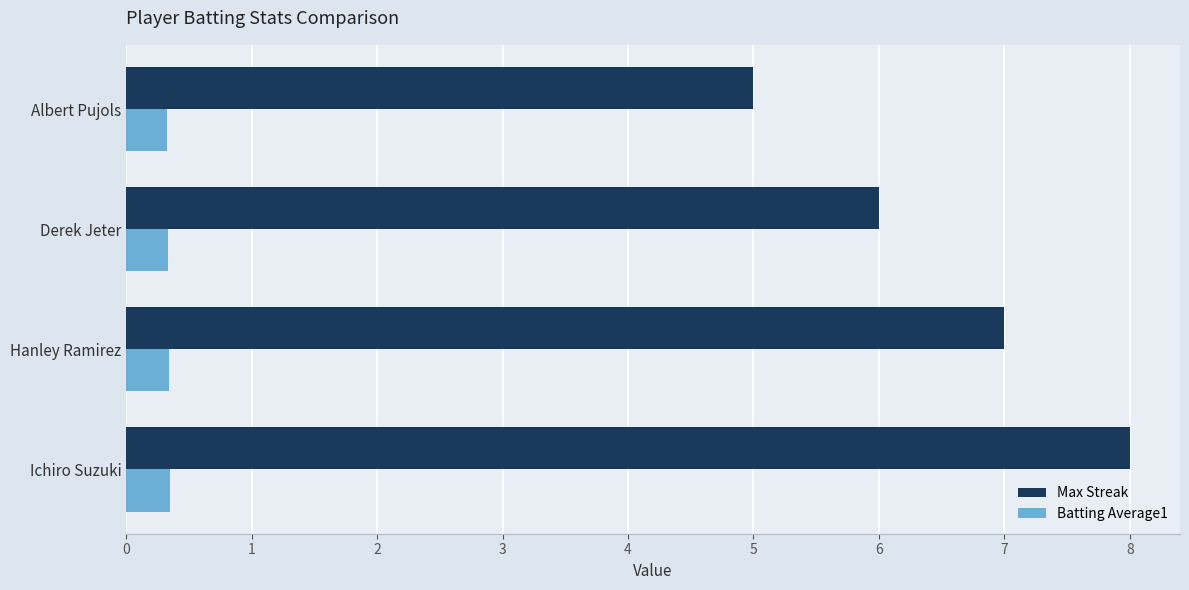

Rank the series by their average value, from highest to lowest.

Max Streak, Batting Average1